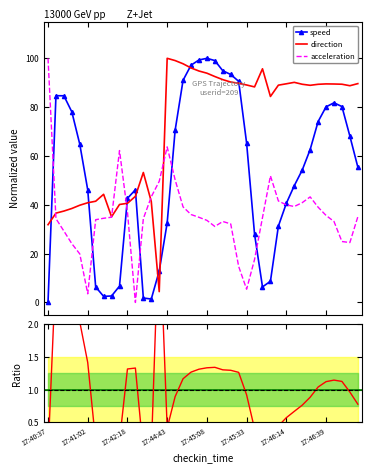

Count the number of categories in the chart.

40